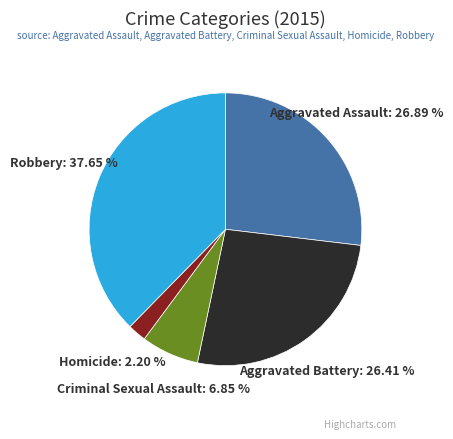

Do Robbery and Homicide together represent more than half of the pie?

No